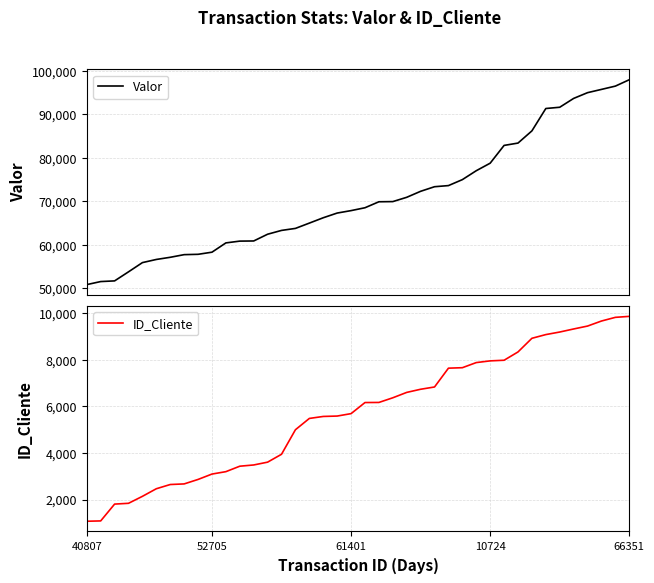

Is it true that ID_Cliente equals 4394.3 at 8?

False